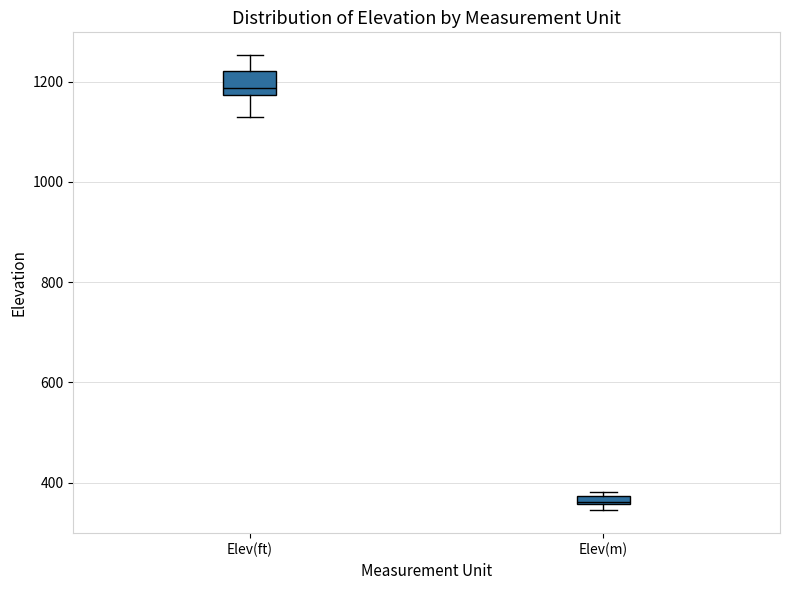

Where is the lower edge of the box for Elev(m) on the y-axis? The values are not printed on the chart, so give them approximately, as read against the axis.

360